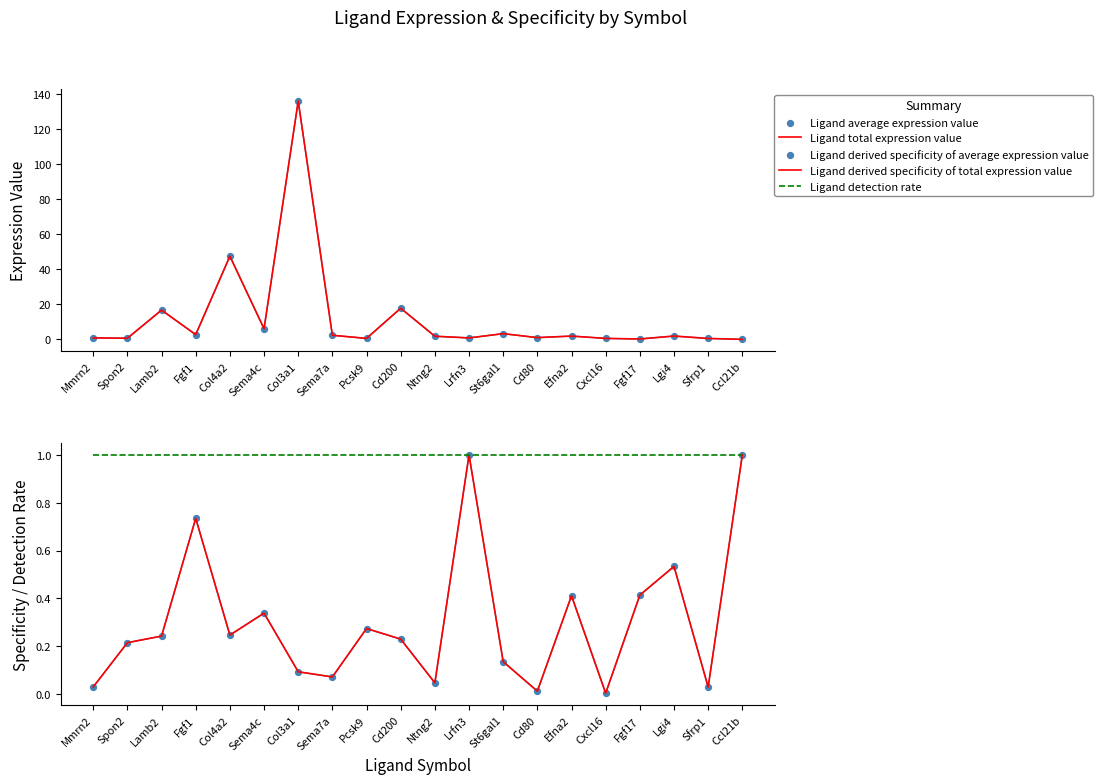

Which series contains the lowest Y value?

Ligand derived specificity of total expression value